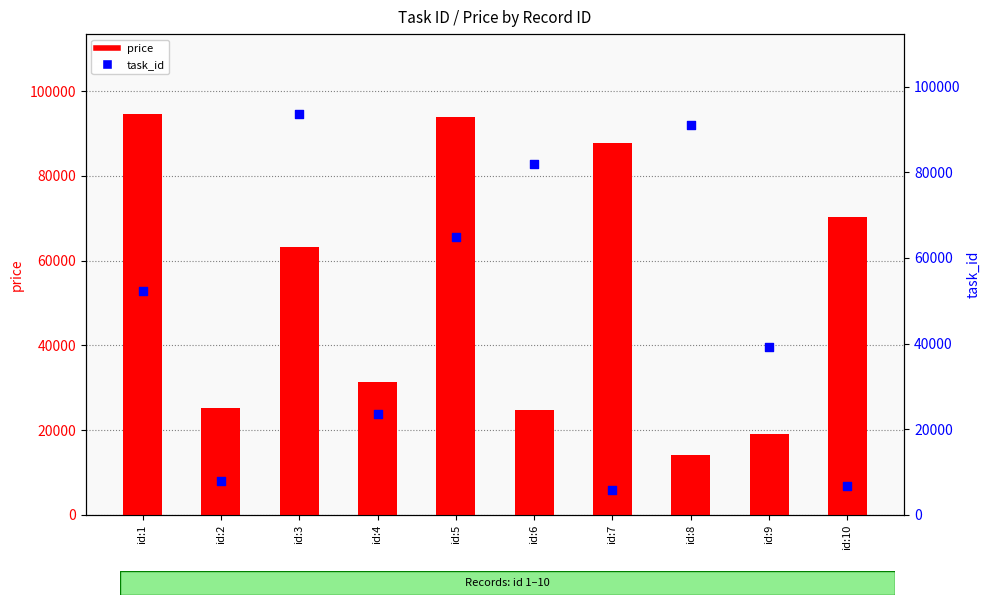

Is the value of task_id at id:6 greater than the value of price at id:2?

Yes